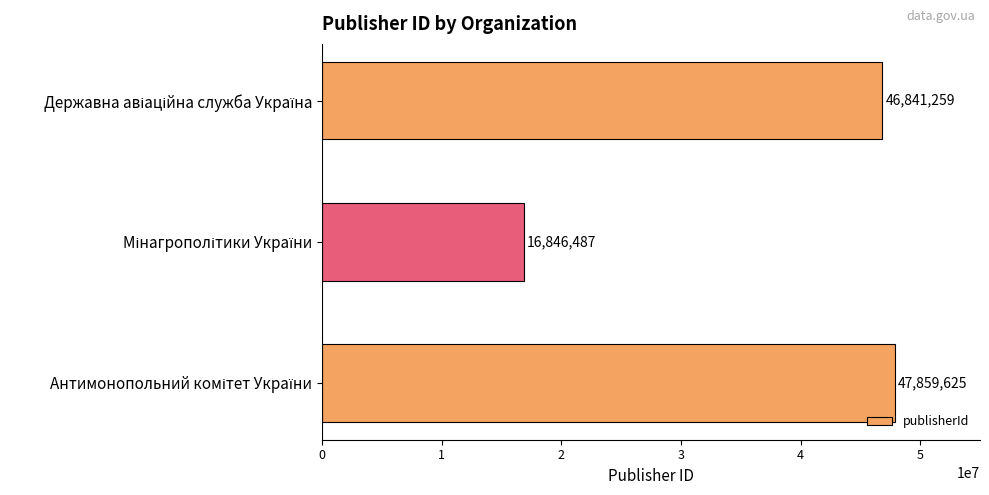

What is the greatest value displayed?

47859625